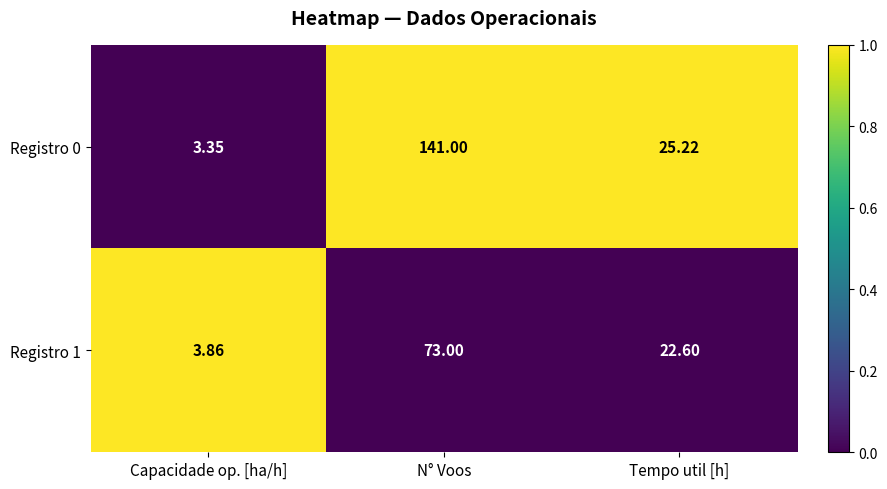

At which label is Registro 0 closest to 72?

Tempo util [h]